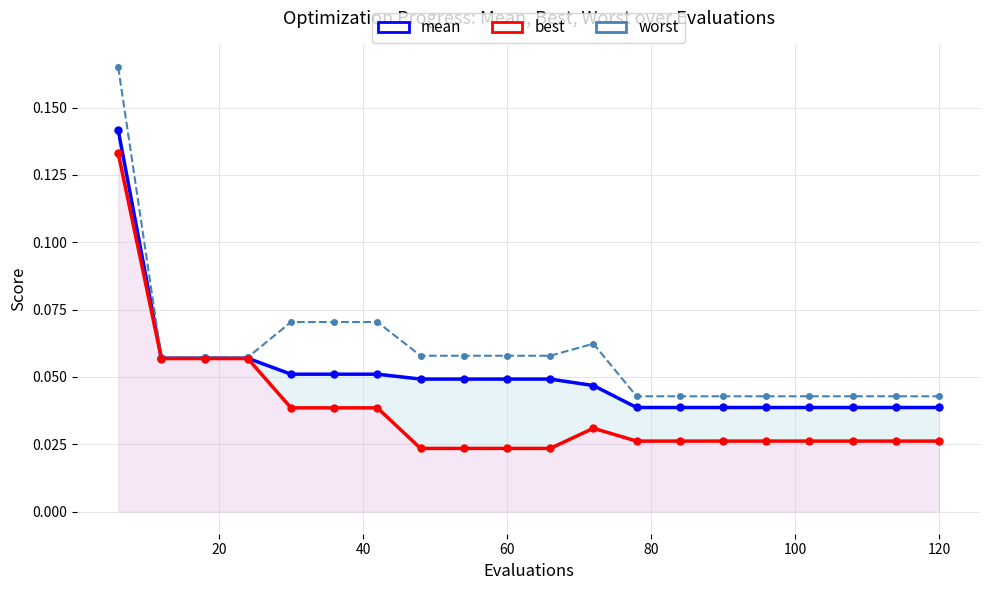

How many categories are shown in the chart?

20